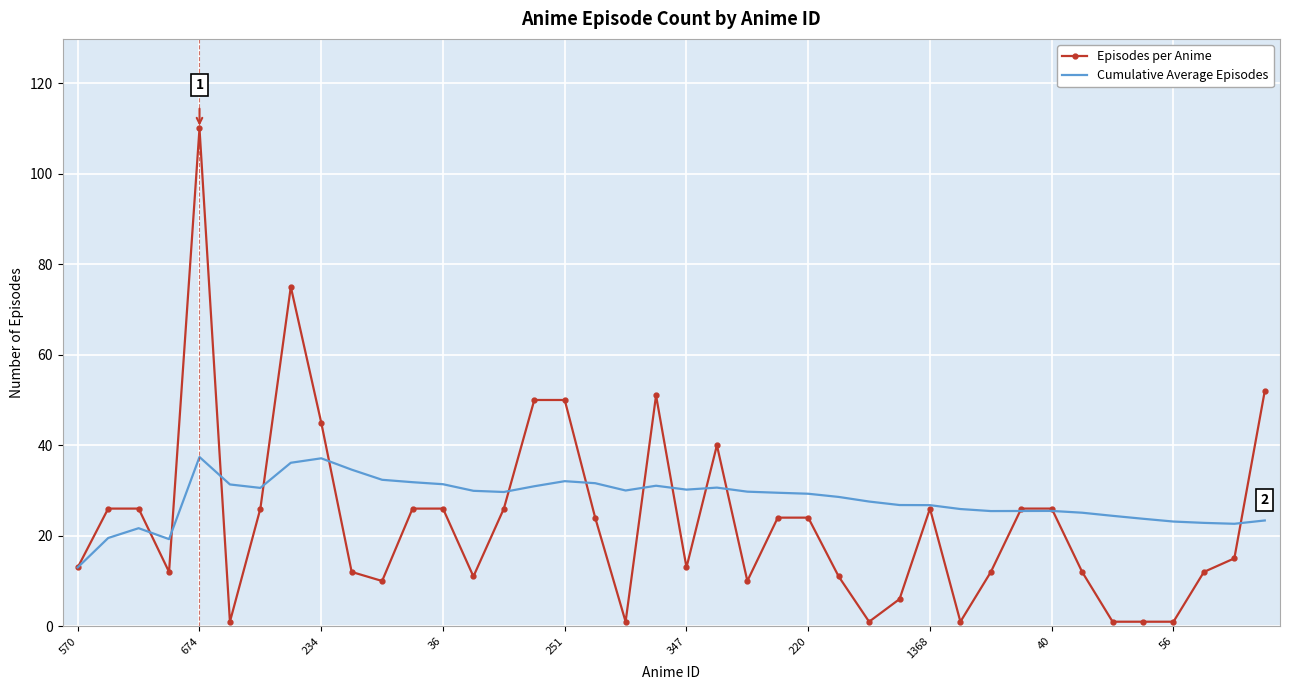

What is the average value of the Cumulative Average Episodes series?

27.9